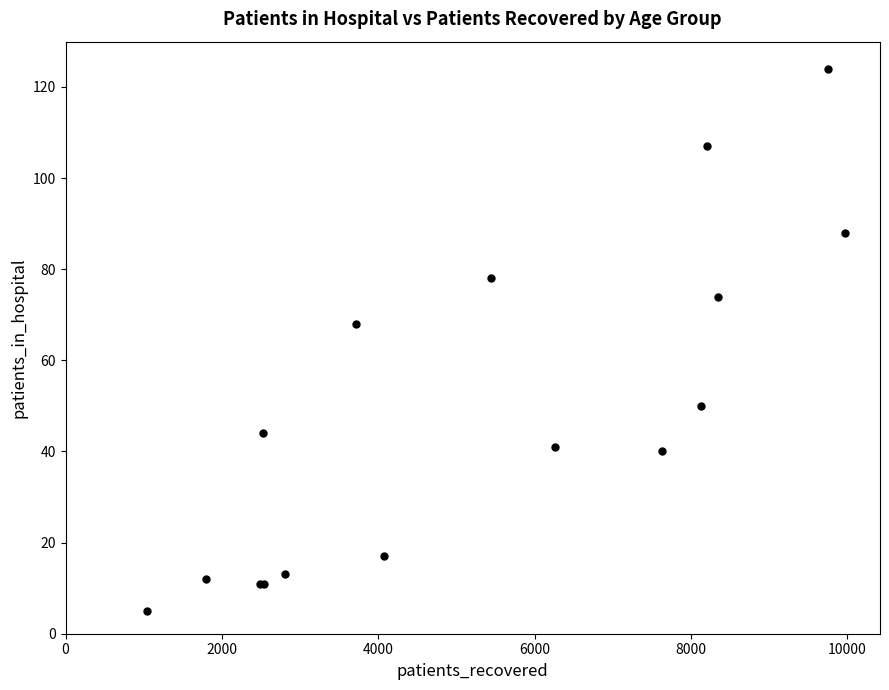

What Y value in the scatter plot is closest to 64?

68